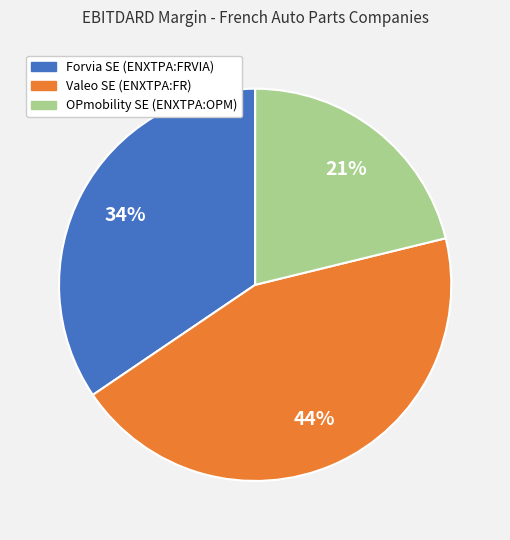

Count the number of slices in the pie.

3